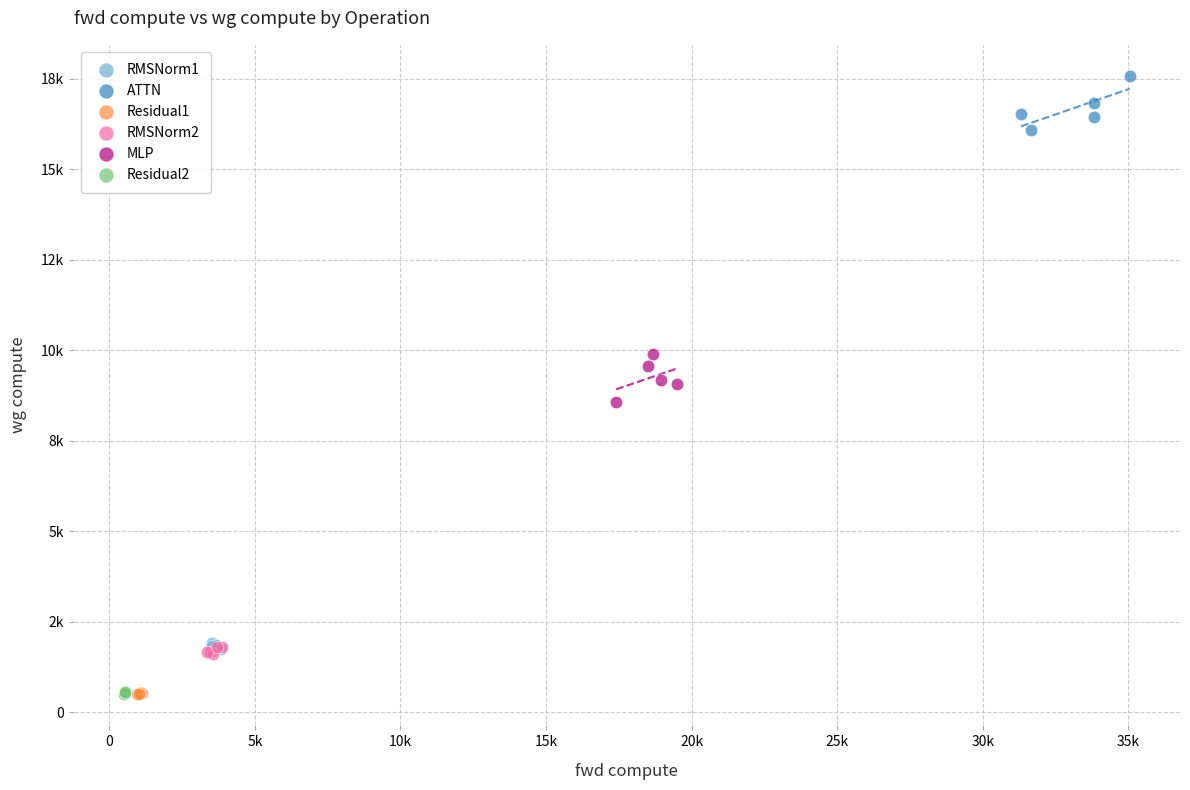

Which series has the largest Y range (max minus min)?

ATTN